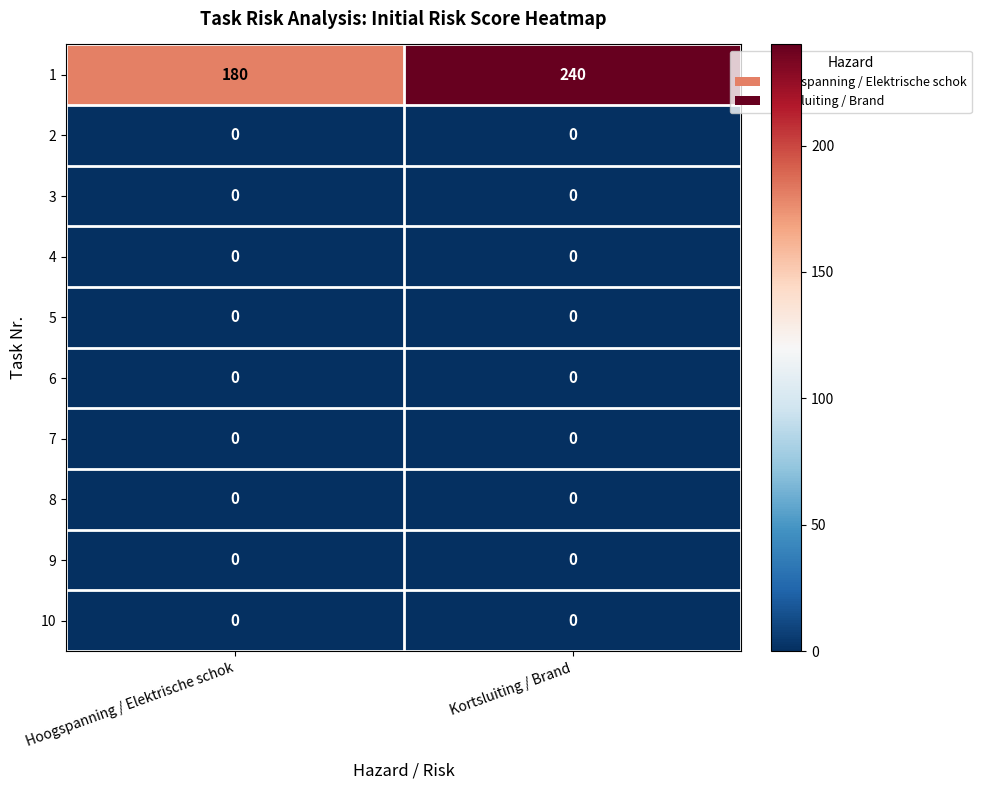

Reading left to right, what are all the values shown in this chart?

1: Hoogspanning / Elektrische schok=180	Kortsluiting / Brand=240
2: Hoogspanning / Elektrische schok=0	Kortsluiting / Brand=0
3: Hoogspanning / Elektrische schok=0	Kortsluiting / Brand=0
4: Hoogspanning / Elektrische schok=0	Kortsluiting / Brand=0
5: Hoogspanning / Elektrische schok=0	Kortsluiting / Brand=0
6: Hoogspanning / Elektrische schok=0	Kortsluiting / Brand=0
7: Hoogspanning / Elektrische schok=0	Kortsluiting / Brand=0
8: Hoogspanning / Elektrische schok=0	Kortsluiting / Brand=0
9: Hoogspanning / Elektrische schok=0	Kortsluiting / Brand=0
10: Hoogspanning / Elektrische schok=0	Kortsluiting / Brand=0